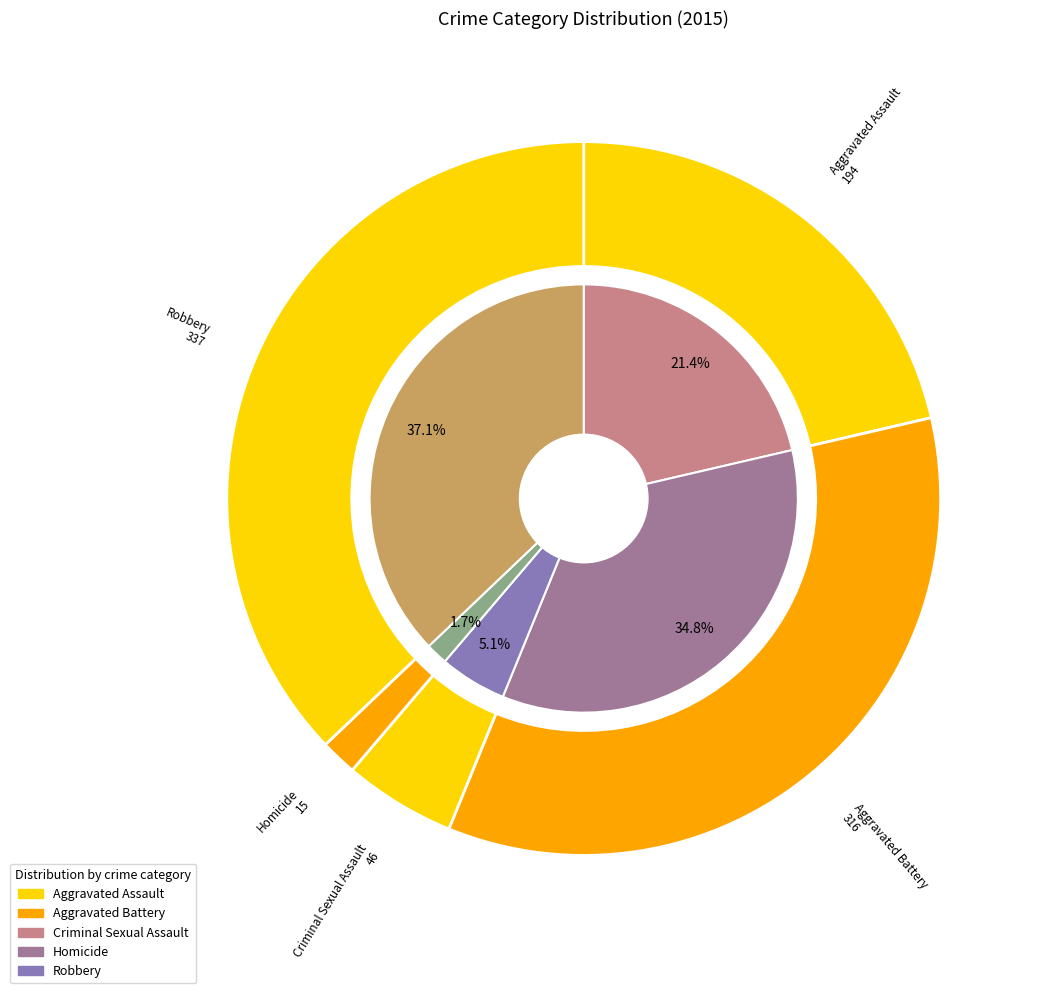

The 2 slice represents 1% of the pie. True or false?

False